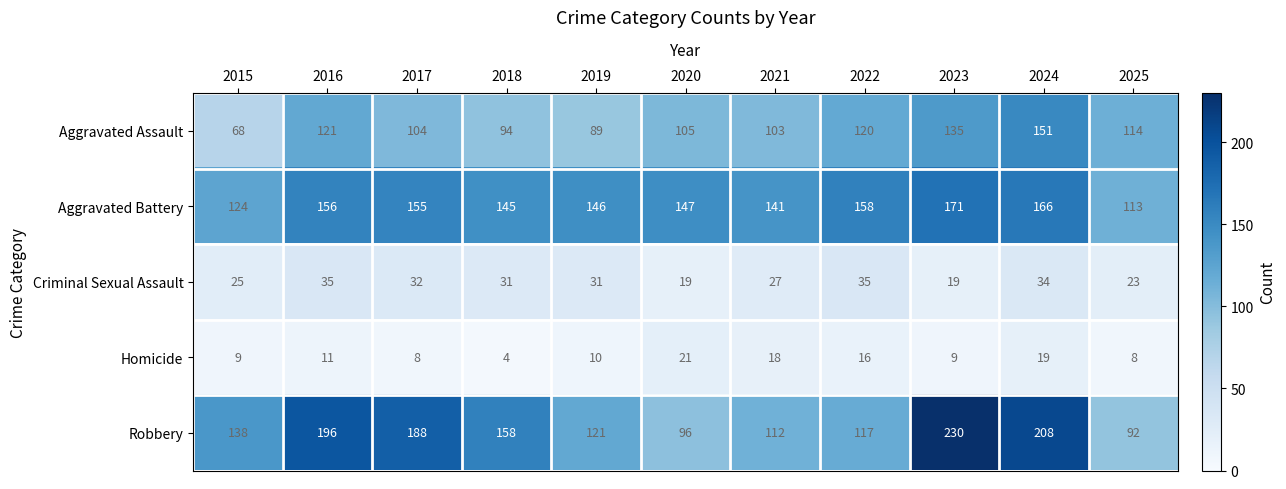

Which category has the highest value across all series?

2023